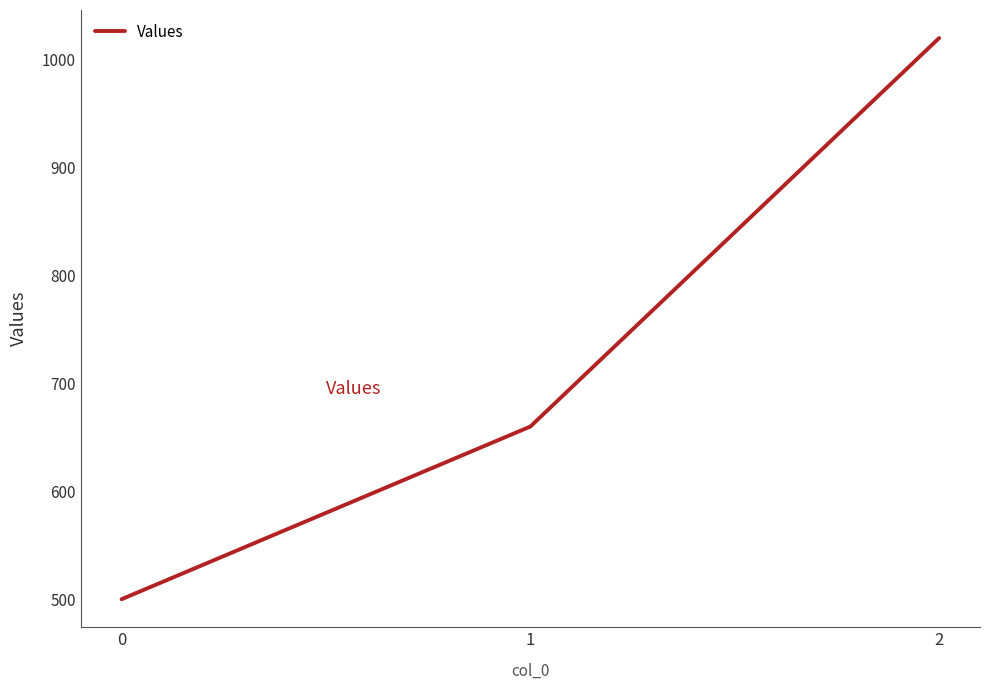

How many lines are shown in the chart?

1